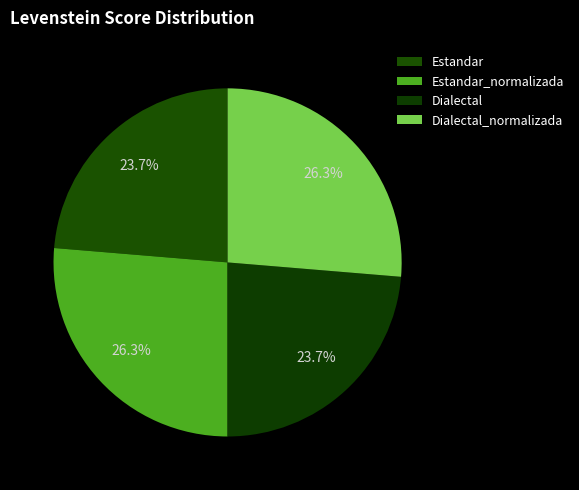

True or false: Estandar_normalizada accounts for 26% of the total.

True